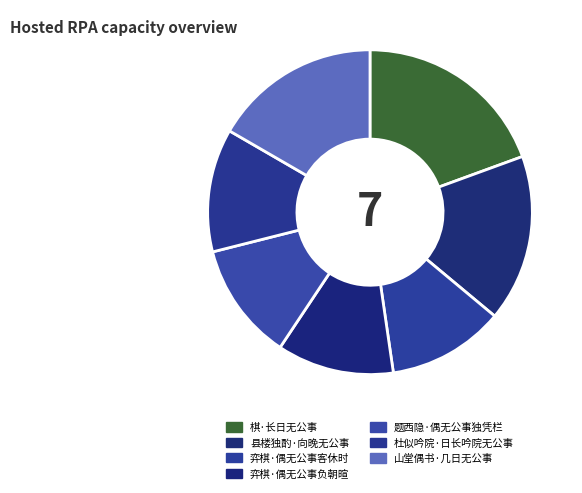

Is the sum of 题西隐·偶无公事独凭栏 and 弈棋·偶无公事负朝暄 greater than half?

No